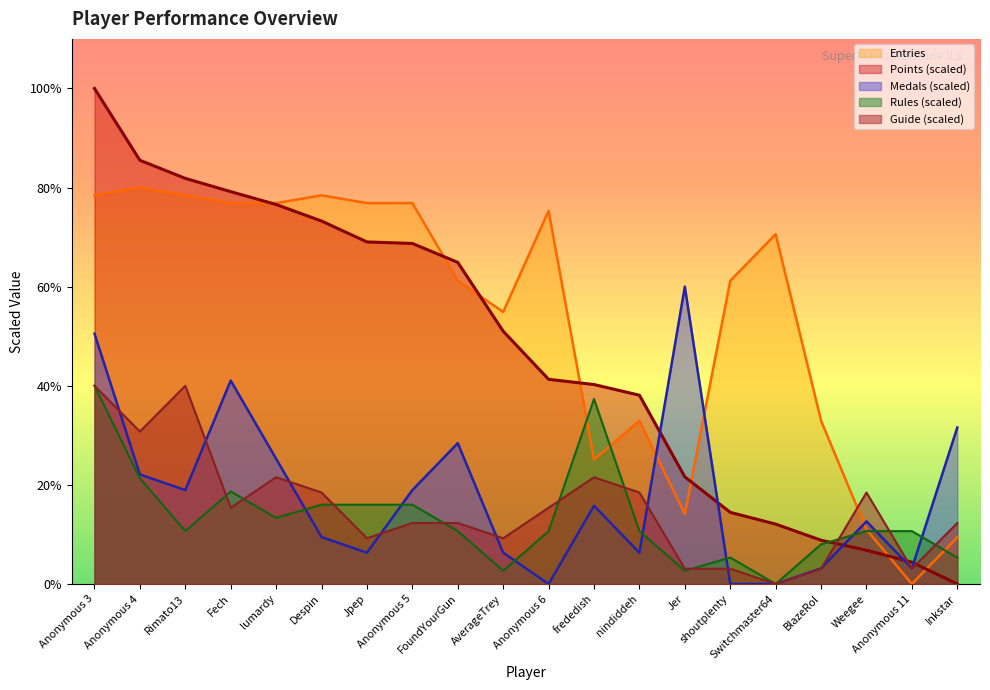

Where is Points nearest to the value 50?

AverageTrey